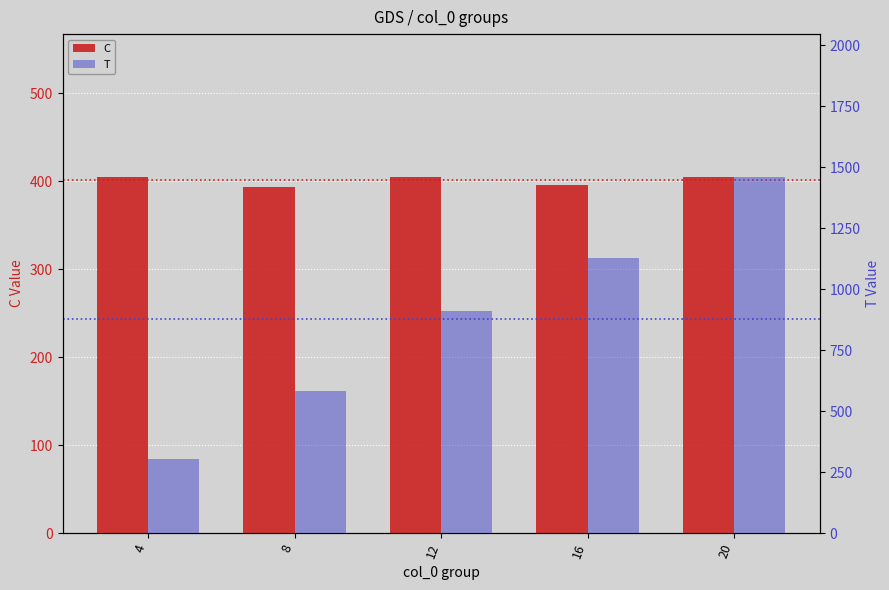

The C series shows 396.0 at 16. True or false?

True